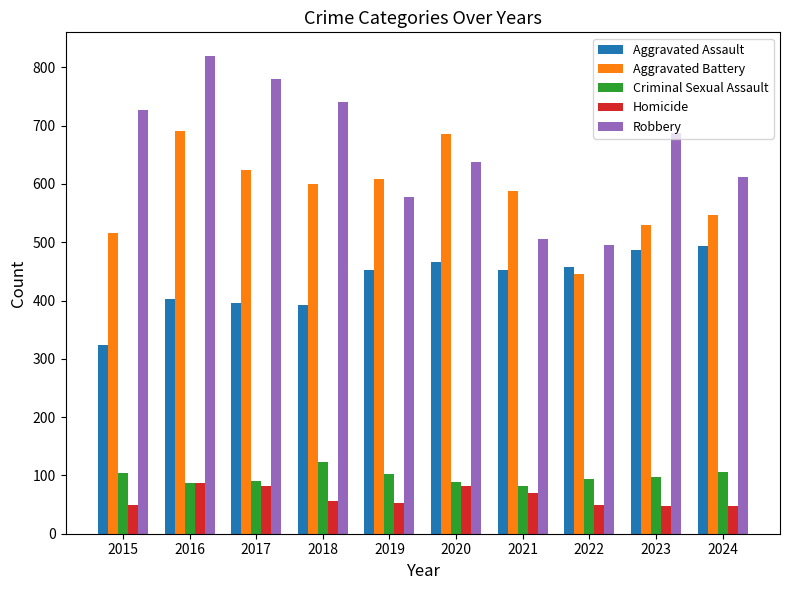

What is the difference between the highest and lowest values at 2019?

555